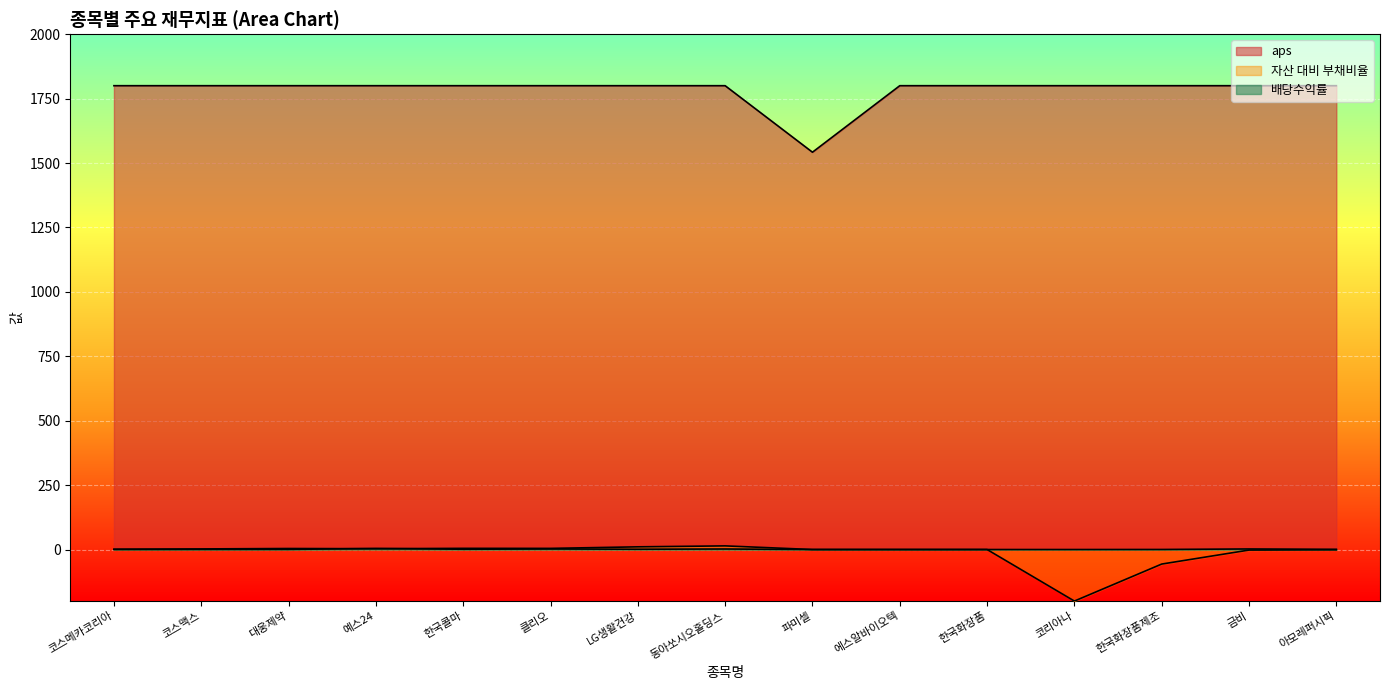

Where do 자산 대비 부채비율 and 배당수익률 first cross each other?

대웅제약 and 예스24